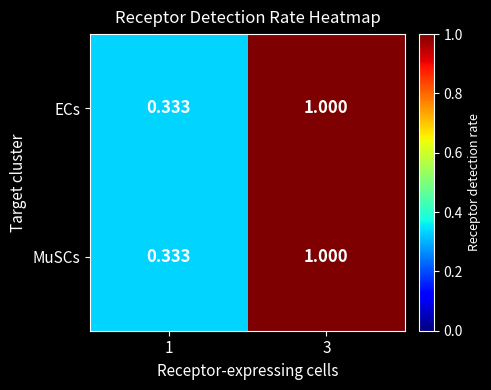

How many series are shown in this chart?

2